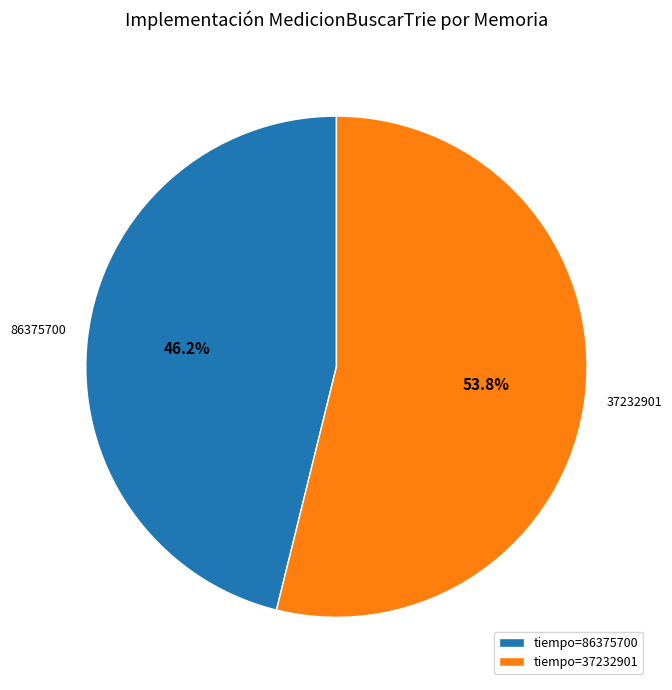

Between tiempo=37232901 and tiempo=86375700, which is larger?

tiempo=37232901